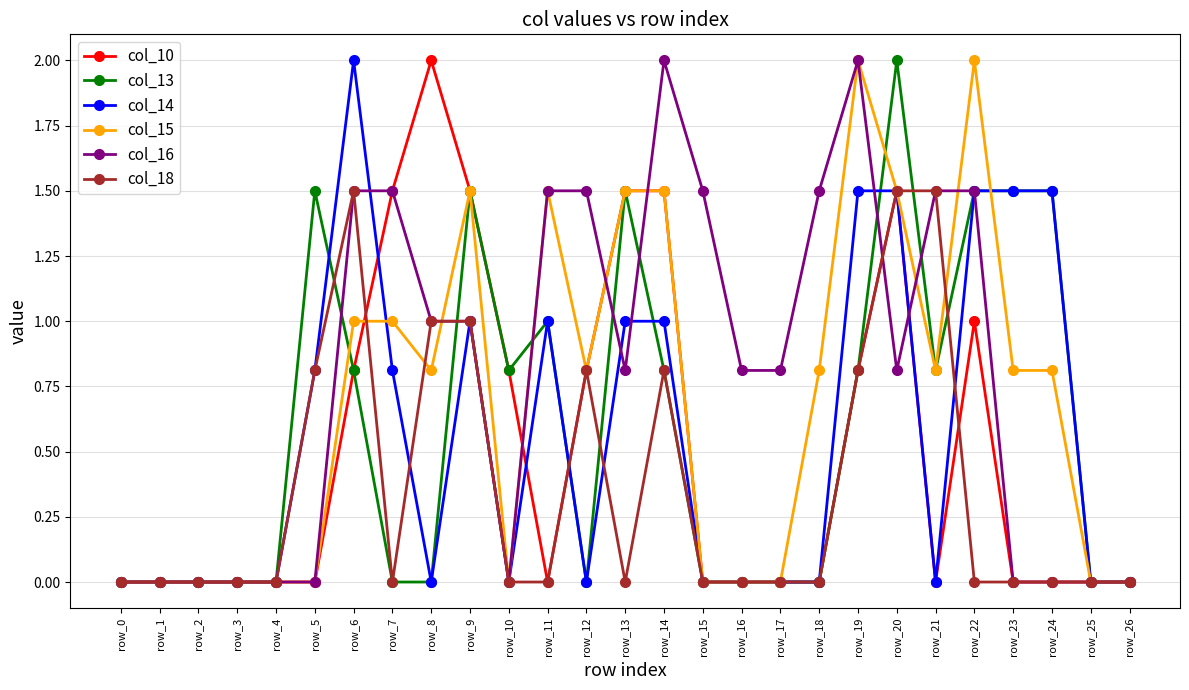

Which series changed the most between row_6 and row_15?

col_14